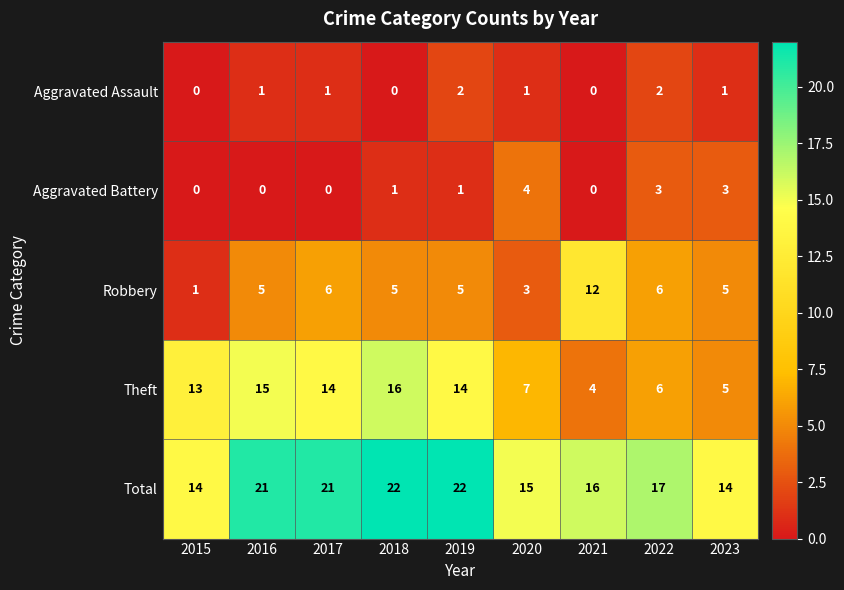

Where is Total nearest to the value 18?

2022